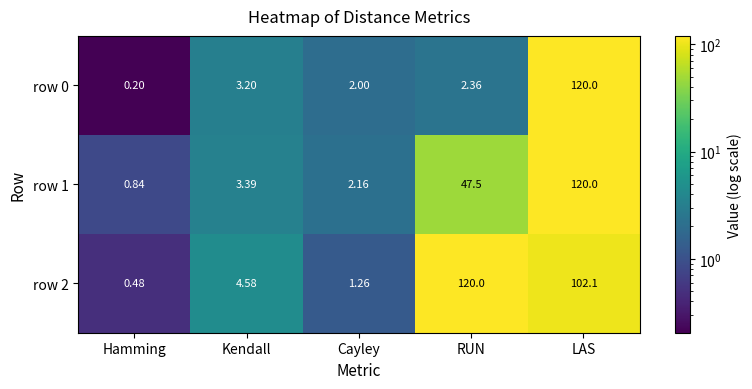

List the labels in order of row 2 value, largest first.

RUN, LAS, Kendall, Cayley, Hamming